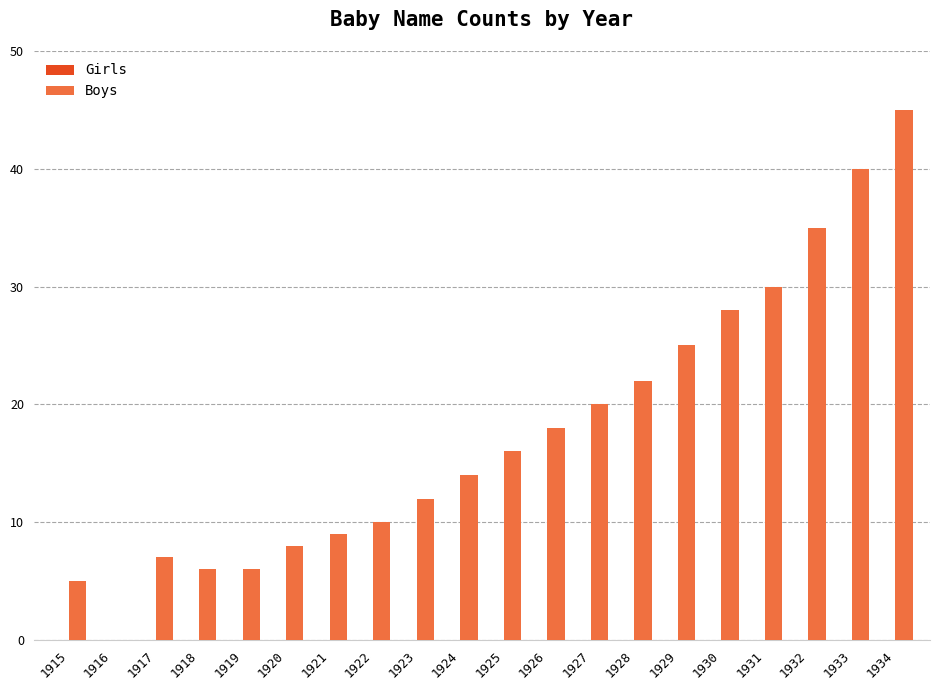

Which label corresponds to the largest value in the chart?

1934